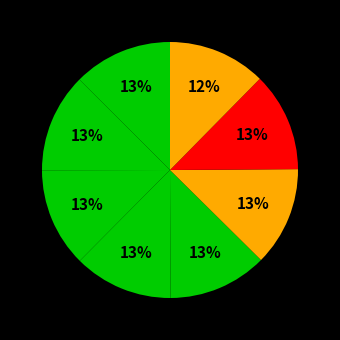

How many segments does this pie chart have?

8